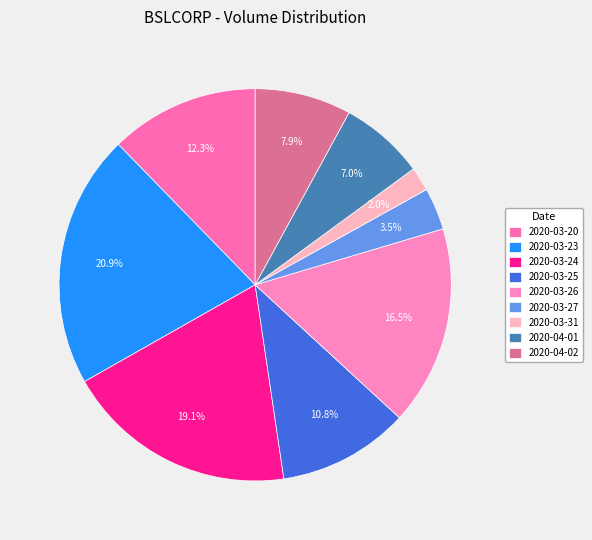

How many slices are in this pie chart?

9